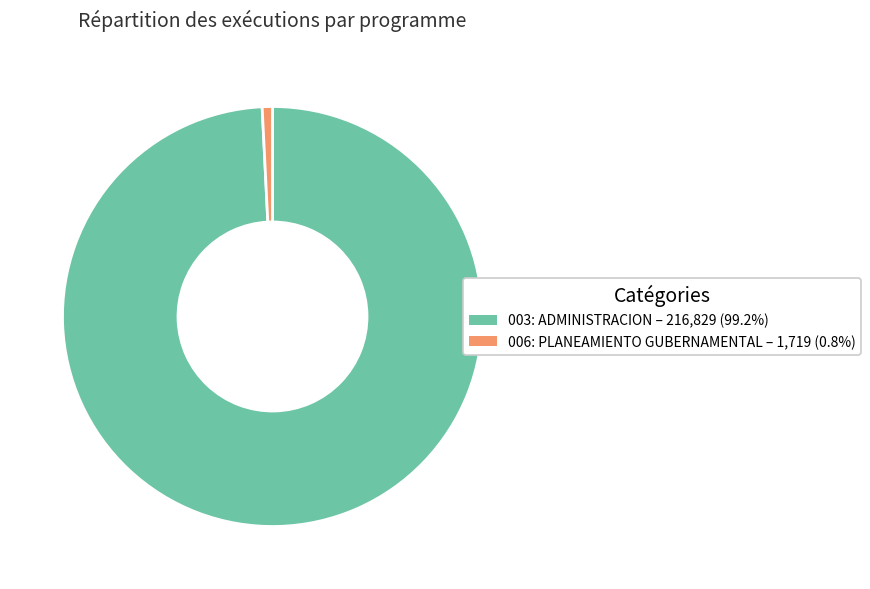

What is the largest slice in the pie chart?

003: ADMINISTRACION